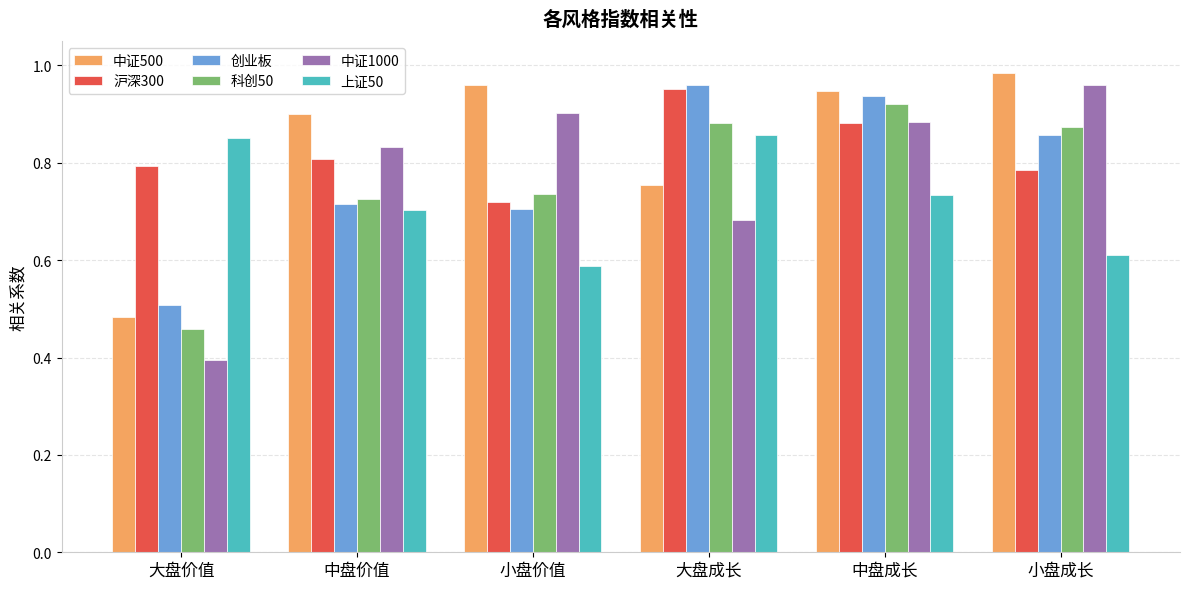

Which series has the largest range (max minus min)?

中证1000